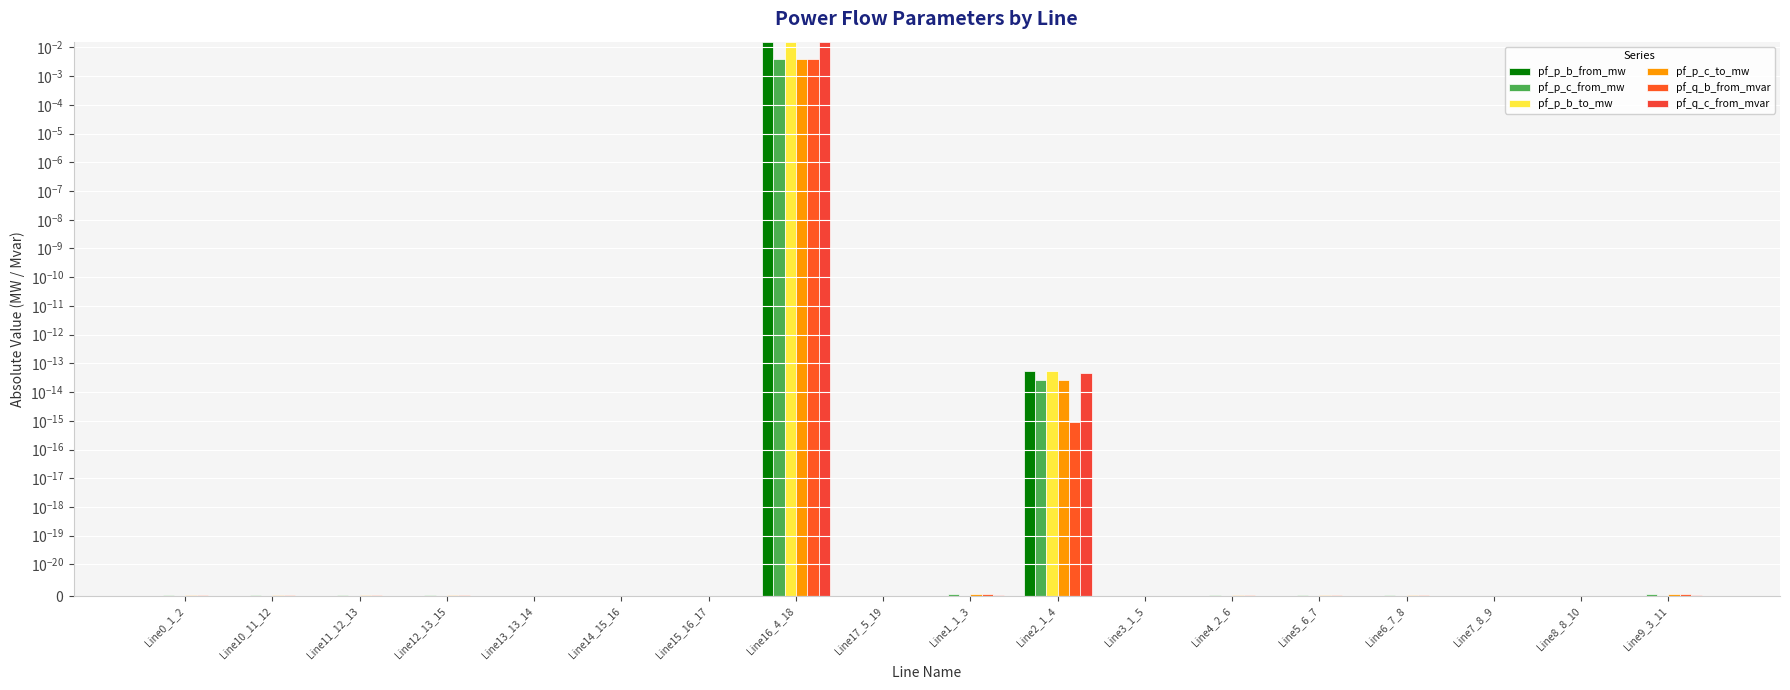

Which series has the largest total across all categories?

pf_q_c_from_mvar